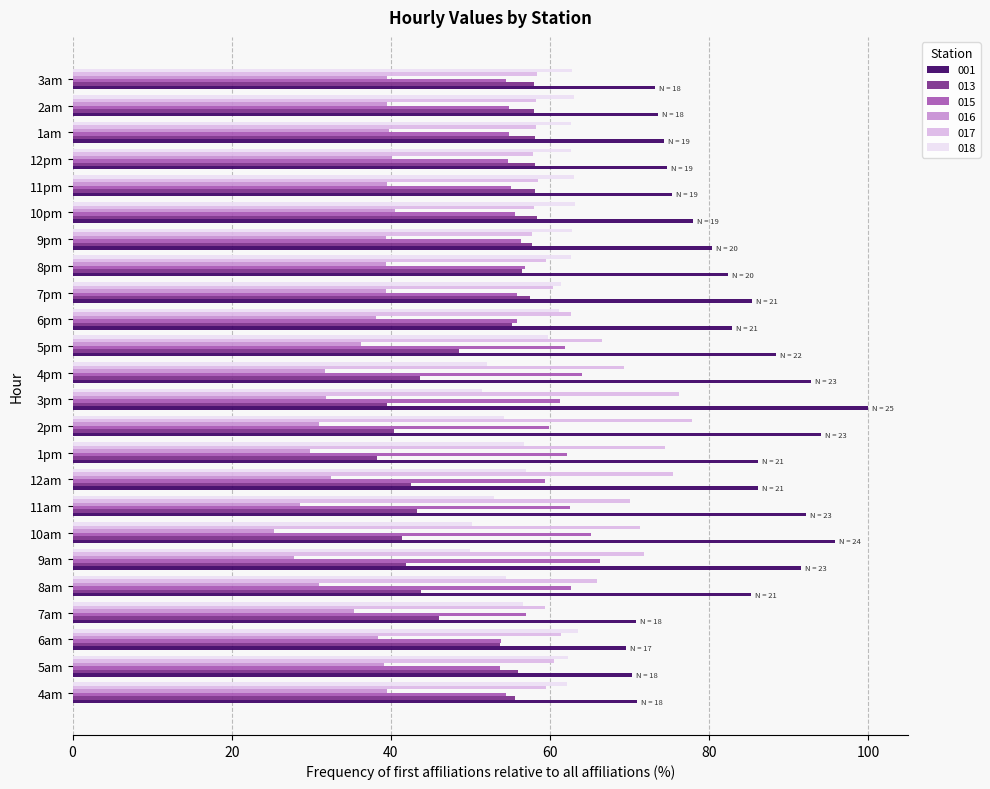

Which series changed the most between 7am and 3am?

013